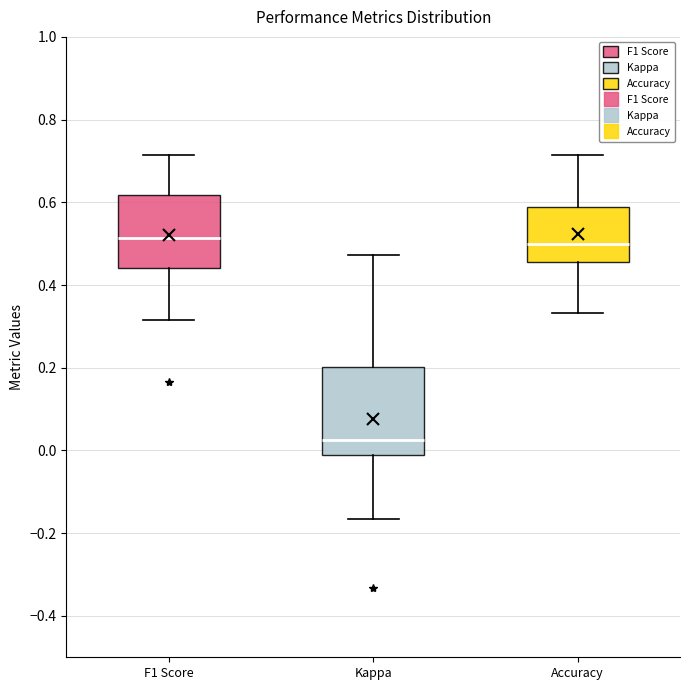

Where is the upper edge of the box for F1 Score on the y-axis? The values are not printed on the chart, so give them approximately, as read against the axis.

0.62